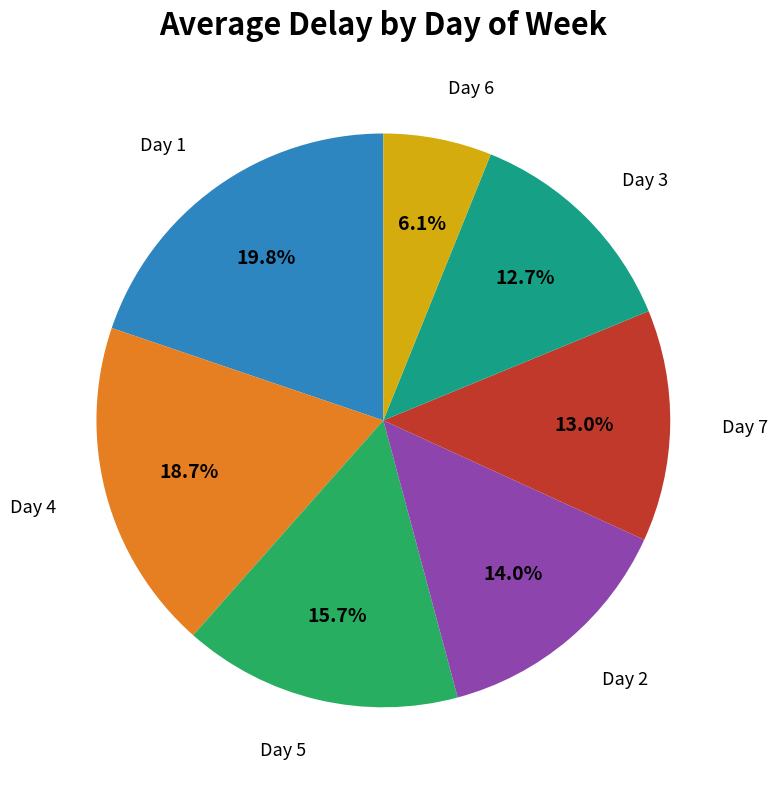

Is there any slice that represents more than half of the pie?

No